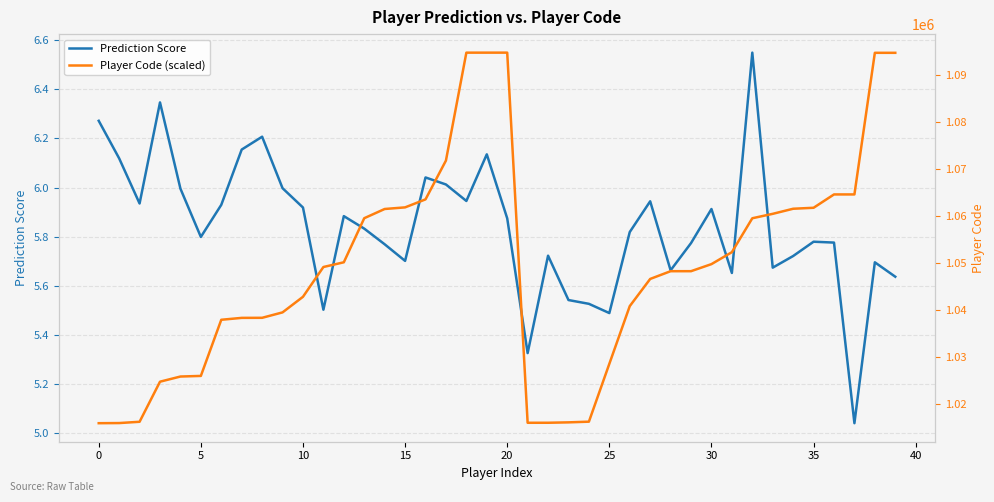

Is it true that Prediction Score equals 1.6 at 18?

False